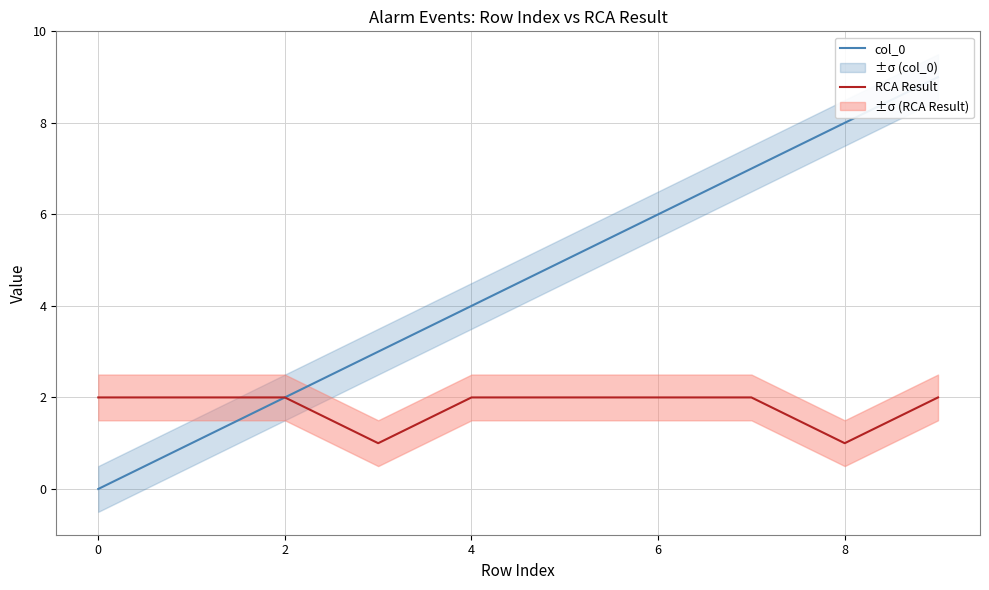

What is the value of the col_0 point at the 4th from the left?

3